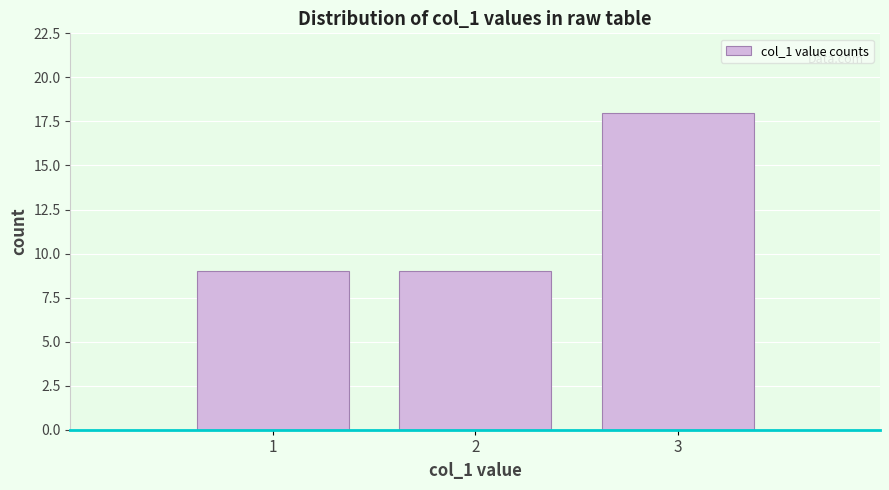

Reading left to right, list every bar in this chart as the range it spans on the x-axis followed by its height. The values are not printed on the chart, so give them approximately, as read against the axis.

0.5 to 1.5: 9
1.5 to 2.5: 9
2.5 to 3.5: 18